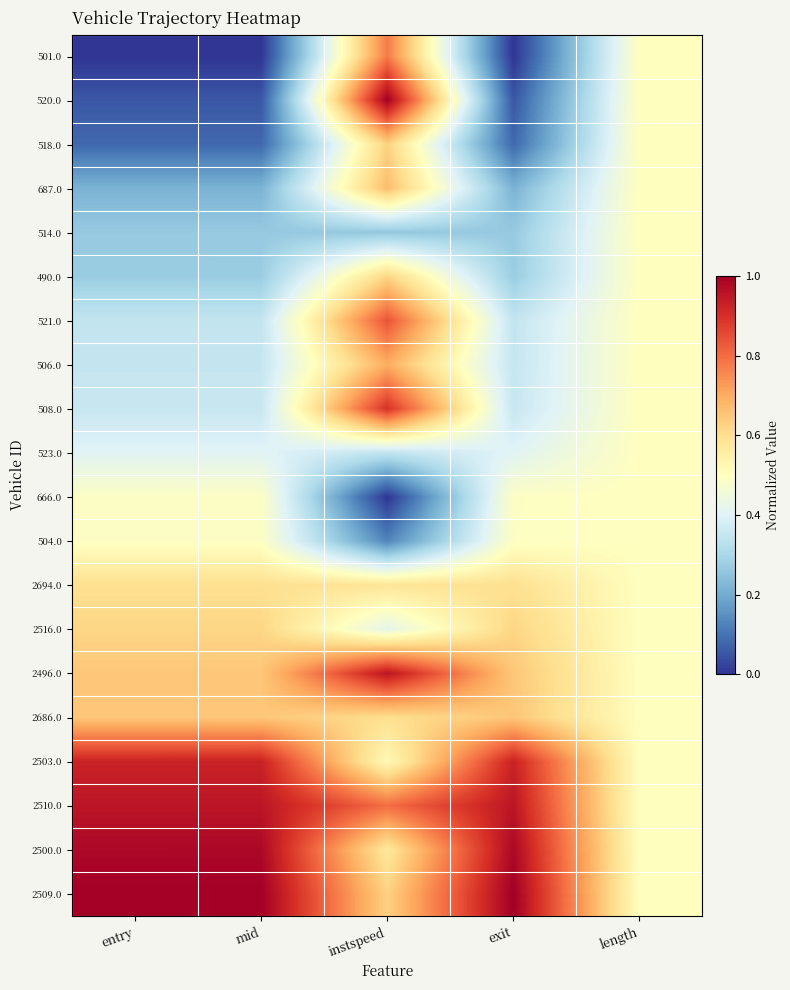

What is the difference between the highest and lowest values at exit?

1.0